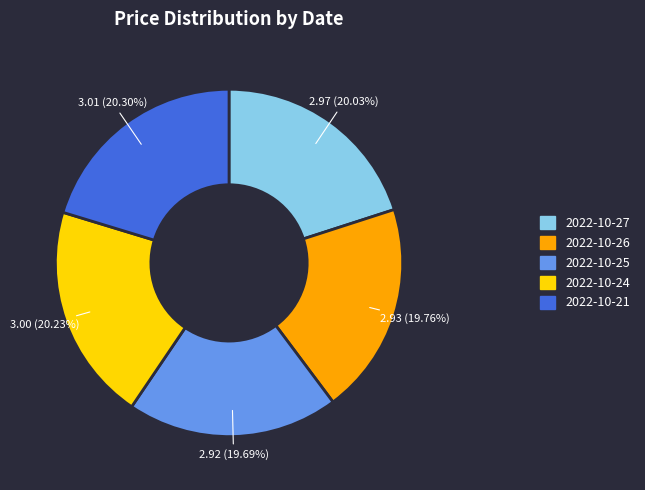

To the nearest percent, what is the average slice percentage?

20%